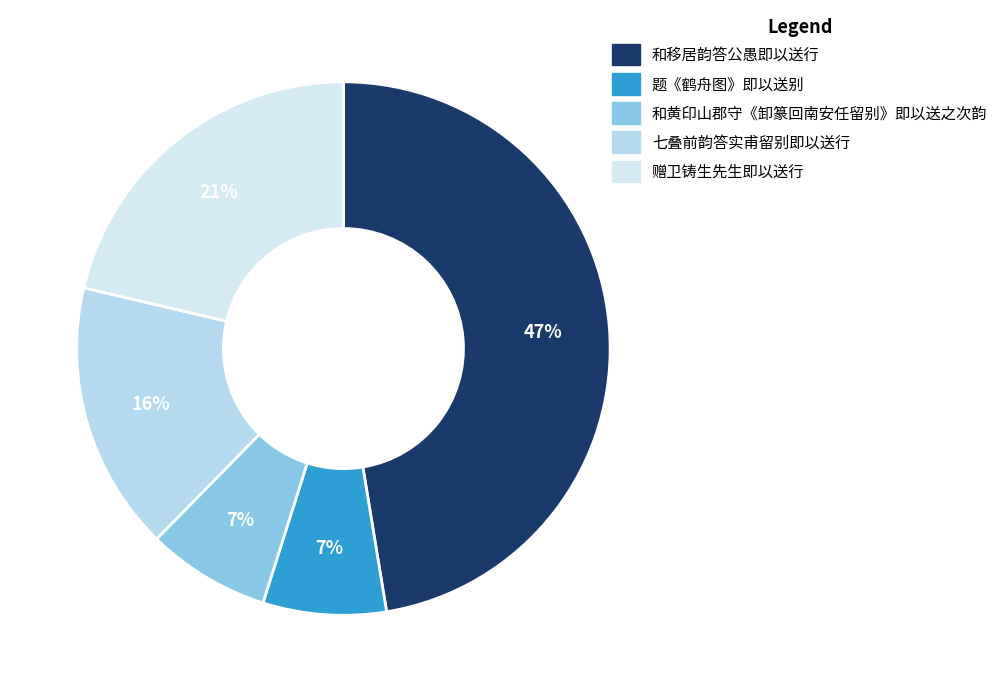

What percentage is the 赠卫铸生先生即以送行 slice, to the nearest percent?

21%